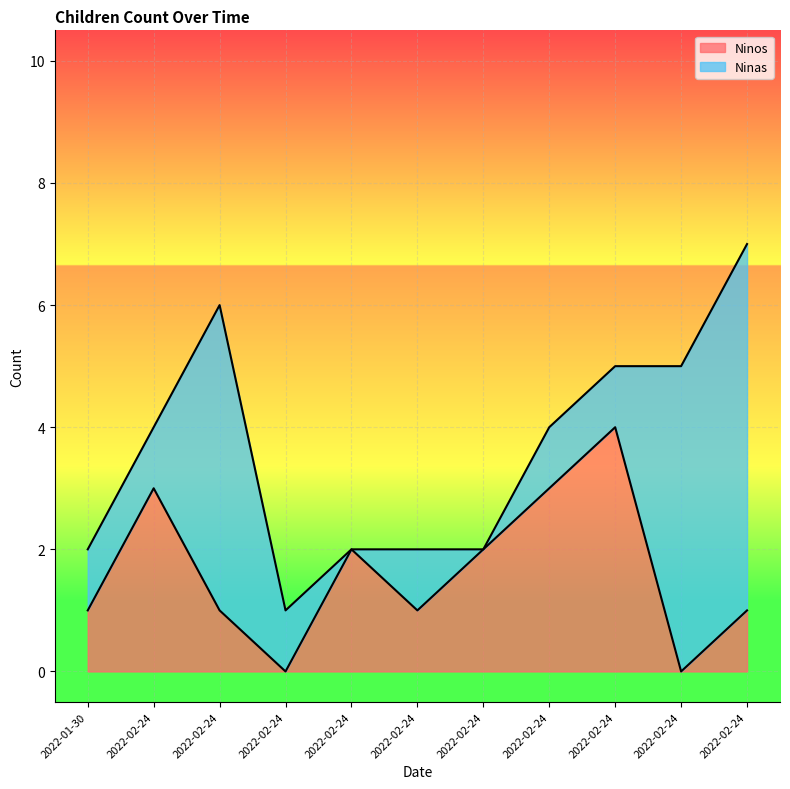

What is the label of the 5th point from the right?

2022-02-24